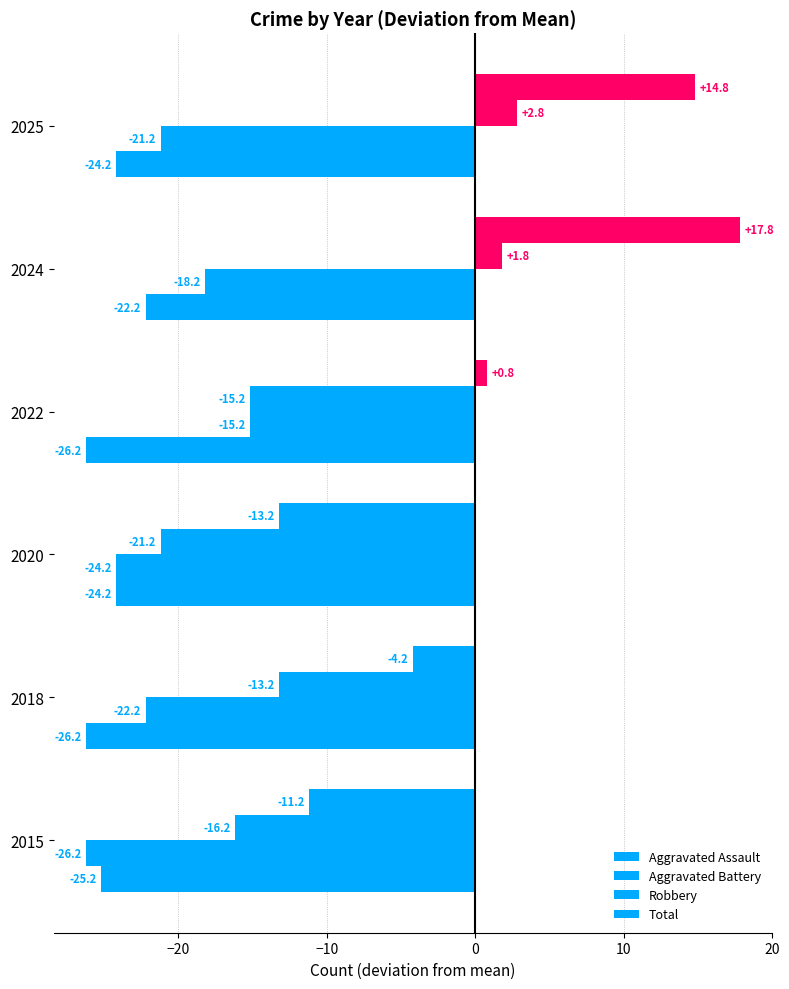

Count the number of categories in the chart.

6